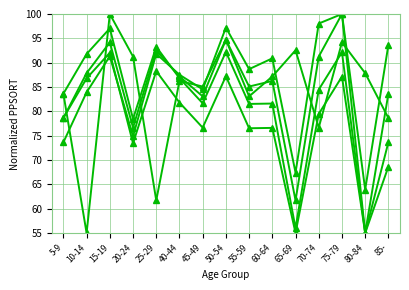

The series_A series shows 157.5 at 50-54. True or false?

False